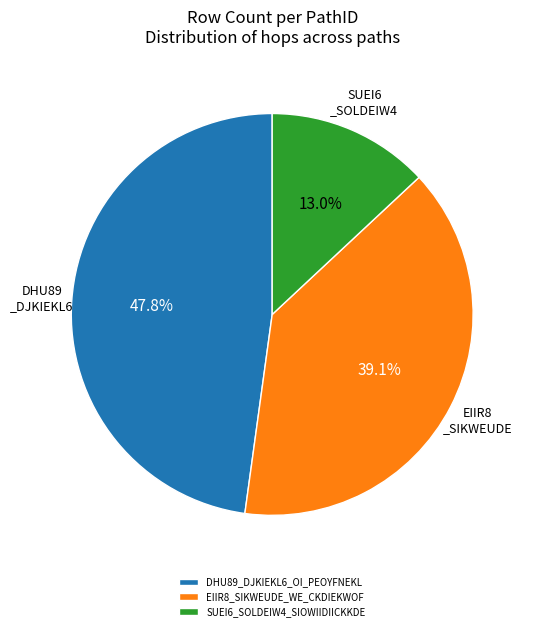

Which slice is the smallest?

SUEI6_SOLDEIW4_SIOWIIDIICKKDE